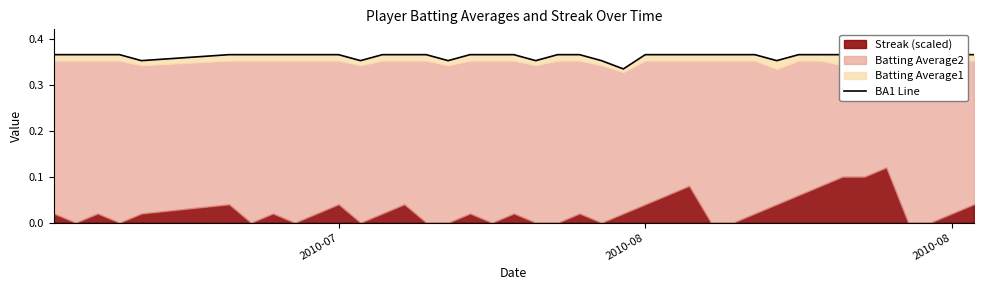

Which label corresponds to the largest value in the chart?

2010-07